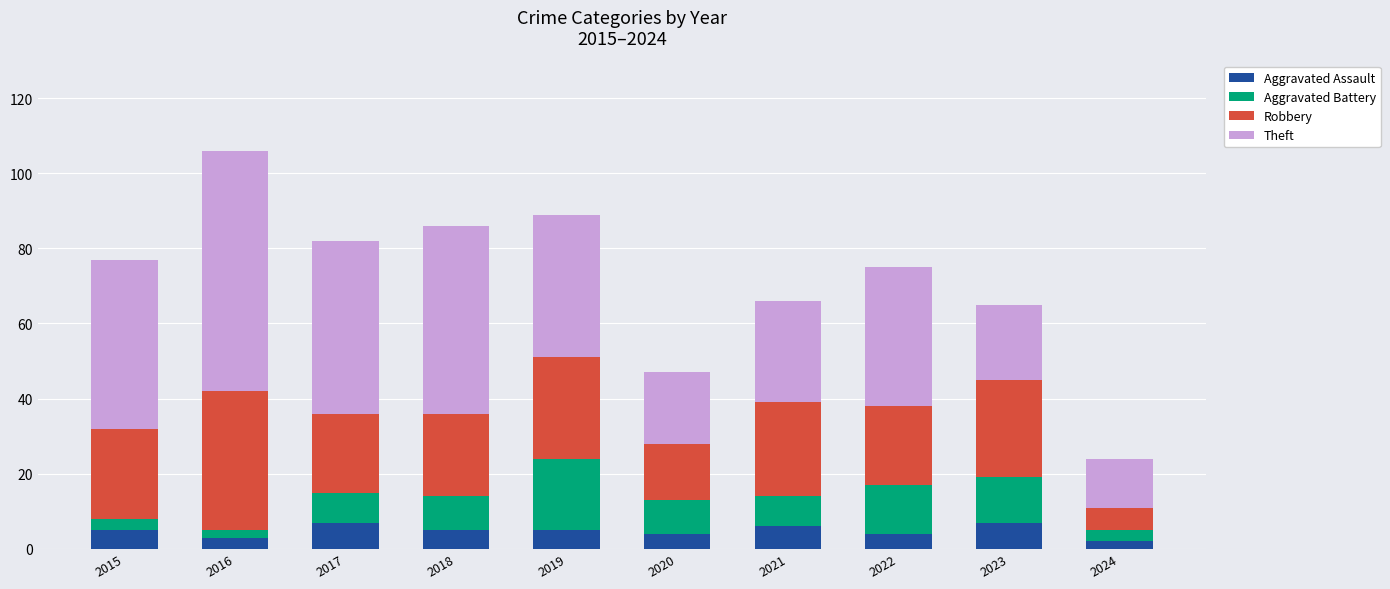

What is the sum of all Aggravated Assault values?

48